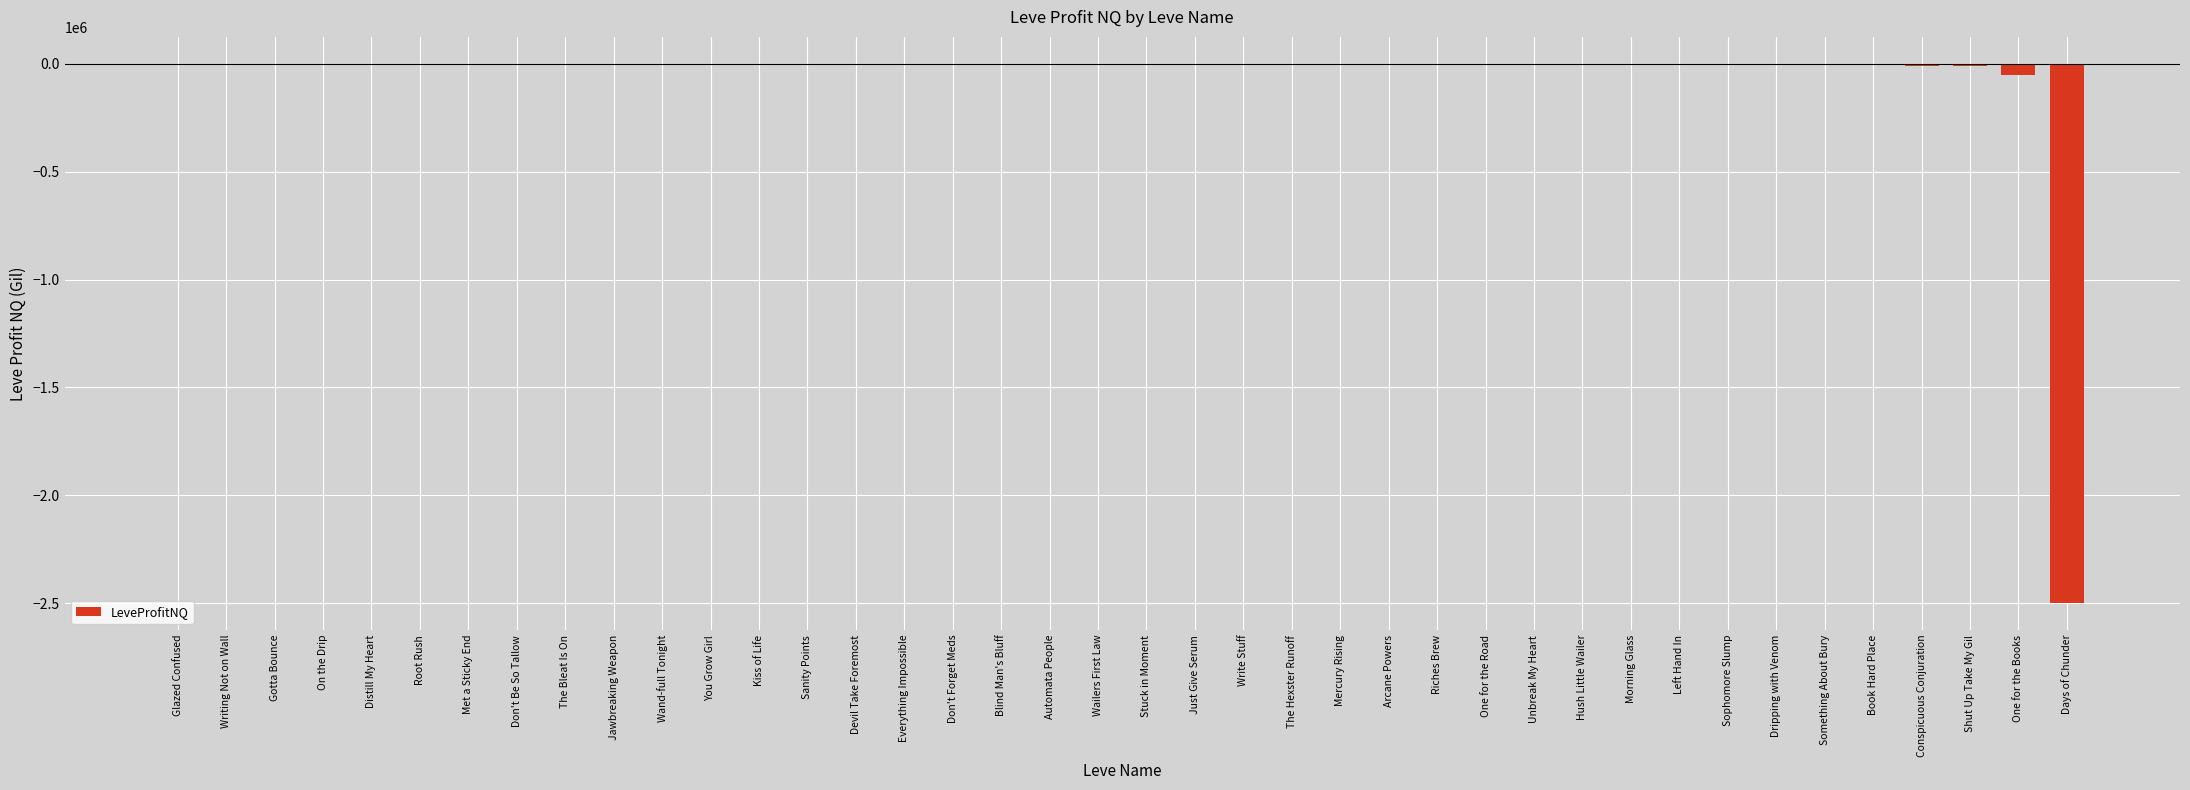

True or false: the data shows -1715450.0 at You Grow Girl.

False